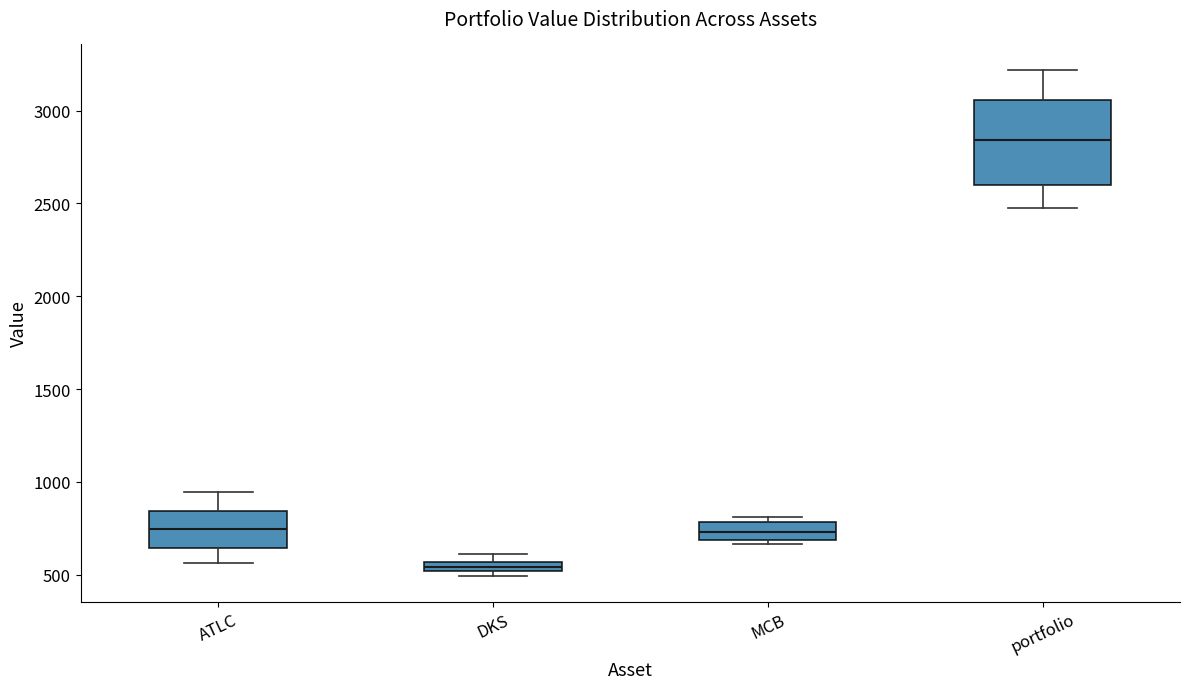

Which box is the tallest, from its lower edge to its upper edge?

portfolio